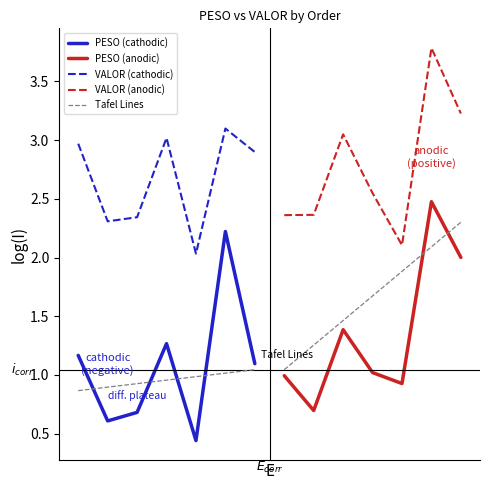

True or false: VALOR (anodic) and PESO (anodic) intersect in this chart.

False